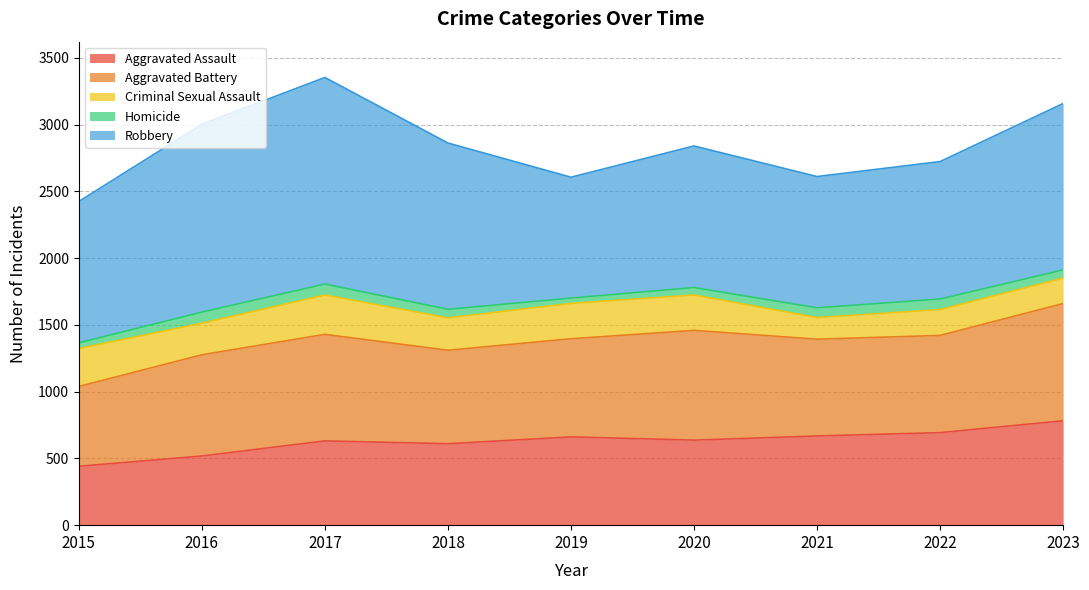

How many distinct data groups are displayed?

5